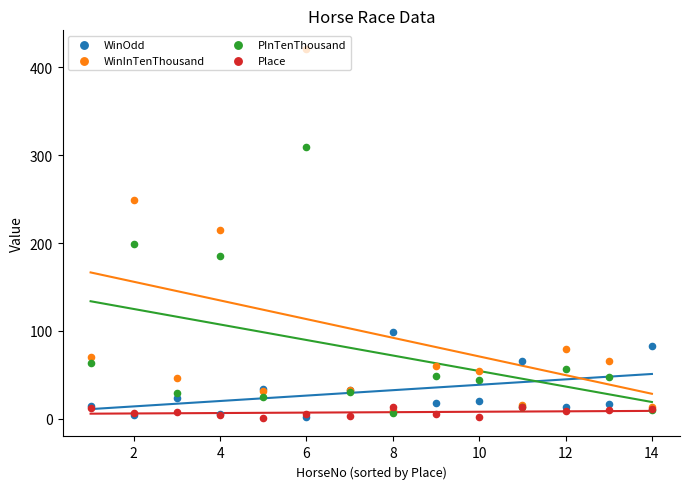

Which series has the widest spread of Y values?

WinInTenThousand